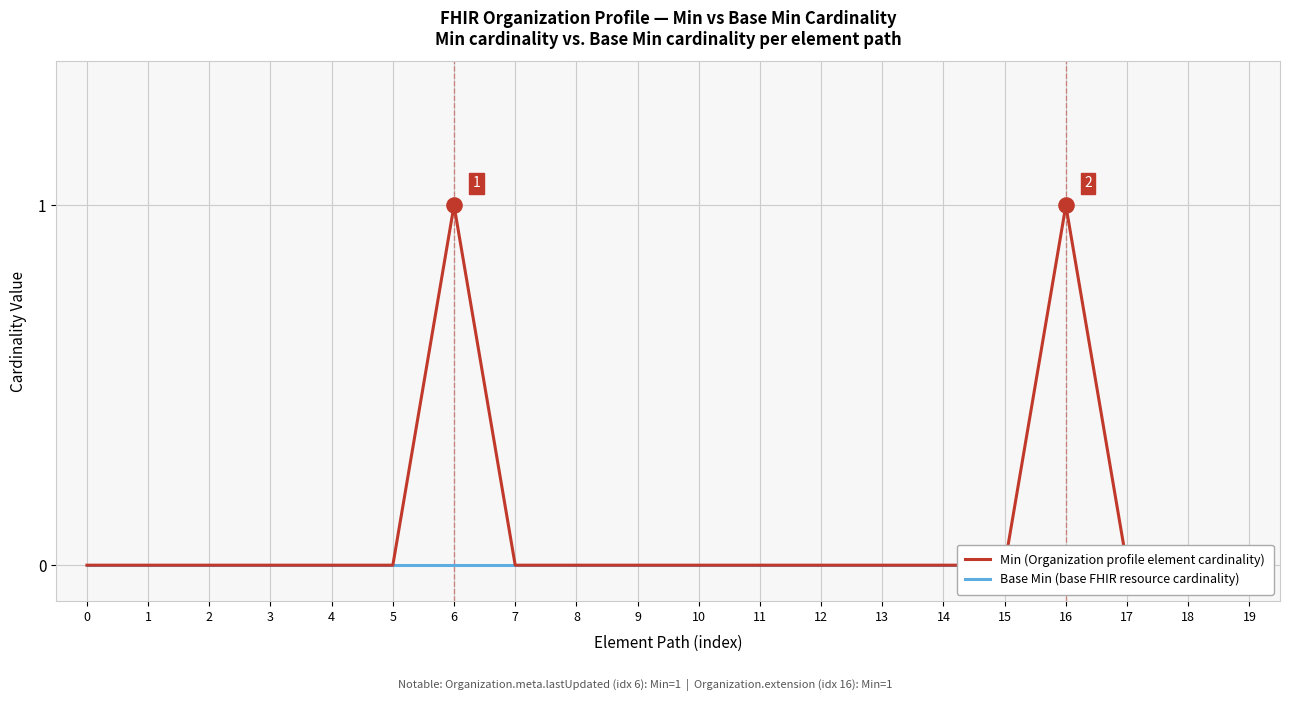

Is the value of Min (Organization profile element cardinality) at 12 greater than the value of Base Min (base FHIR resource cardinality) at 5?

No